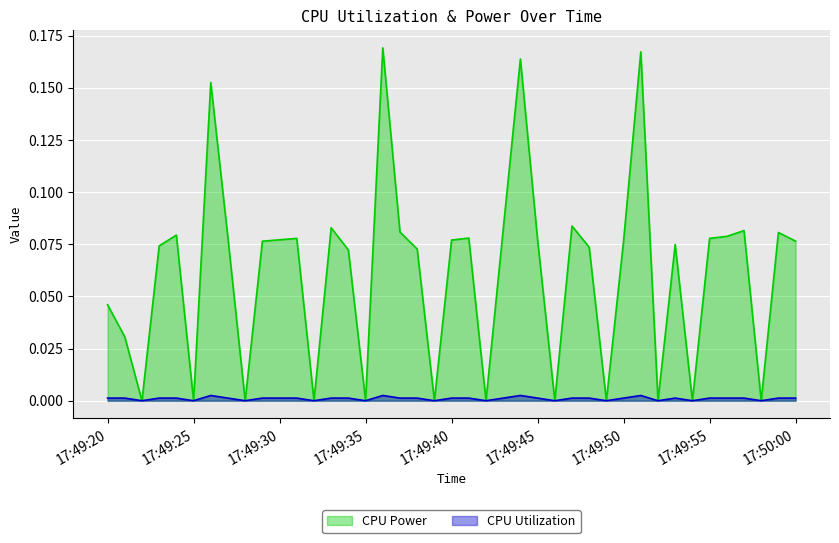

Which series has the largest range (max minus min)?

CPU Power